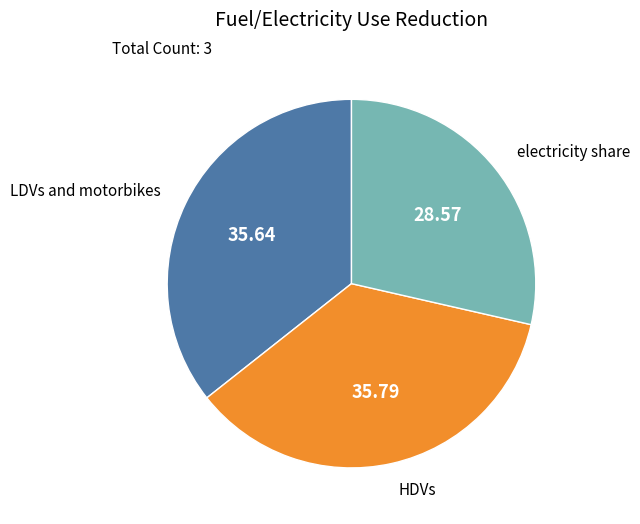

Combined, do HDVs and LDVs and motorbikes account for over 50%?

Yes